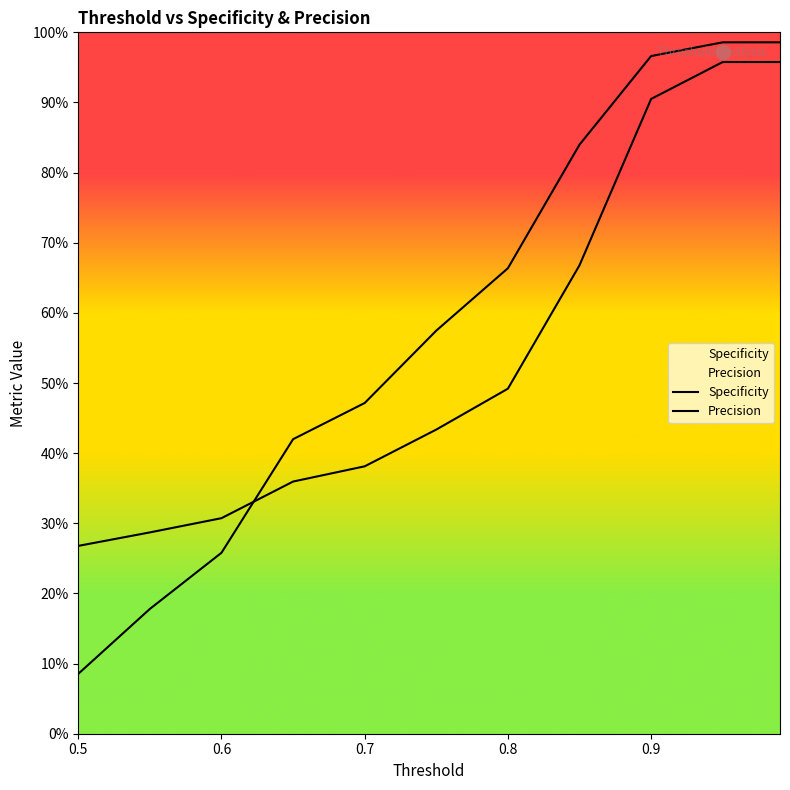

What position from the left is 0.95?

10